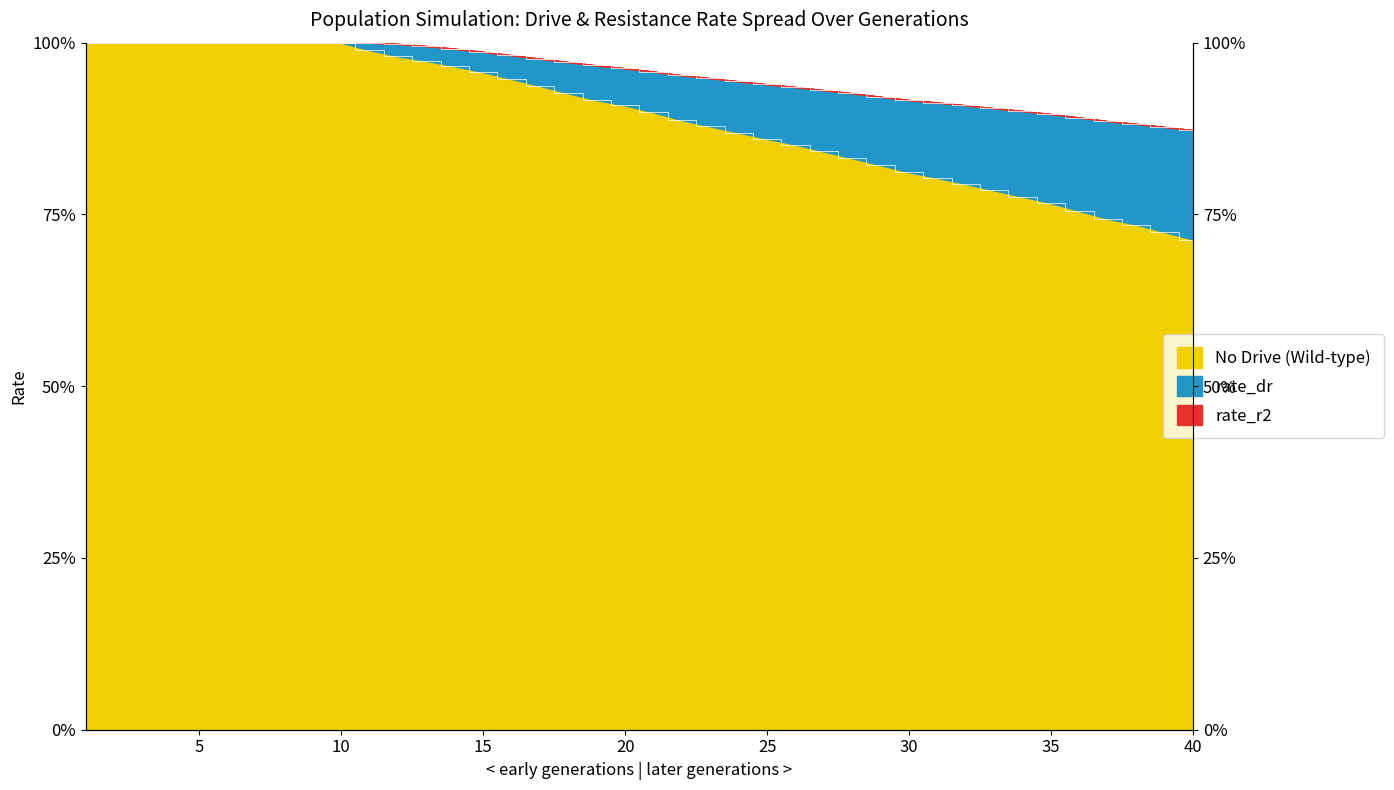

True or false: rate_dr has more than 2 interior local peaks.

False